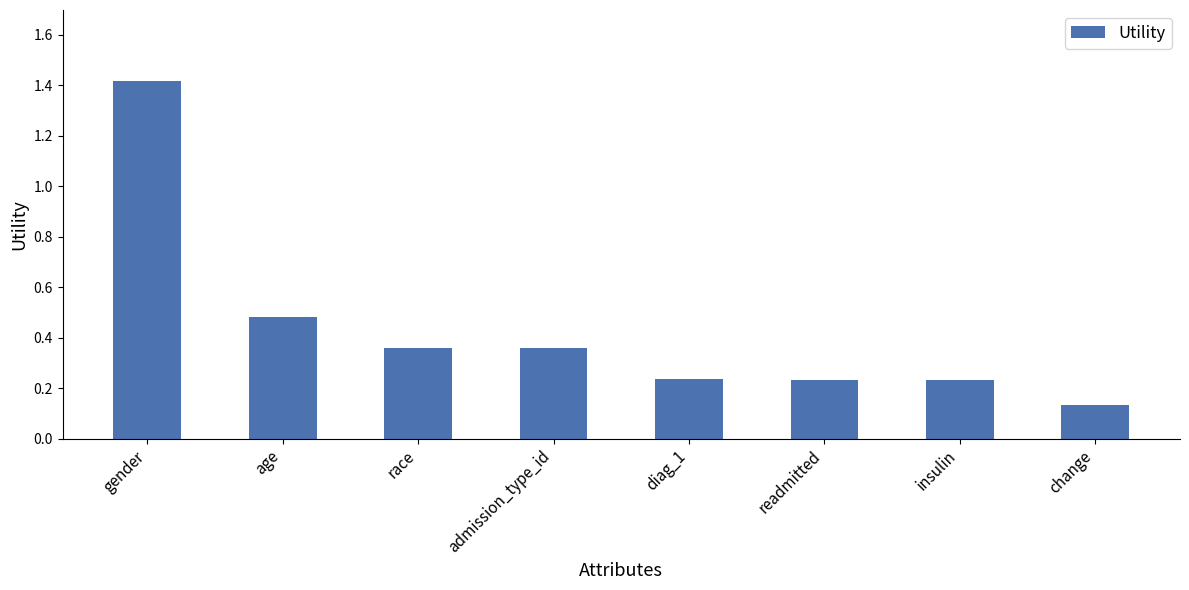

Which label corresponds to the smallest value in the chart?

change